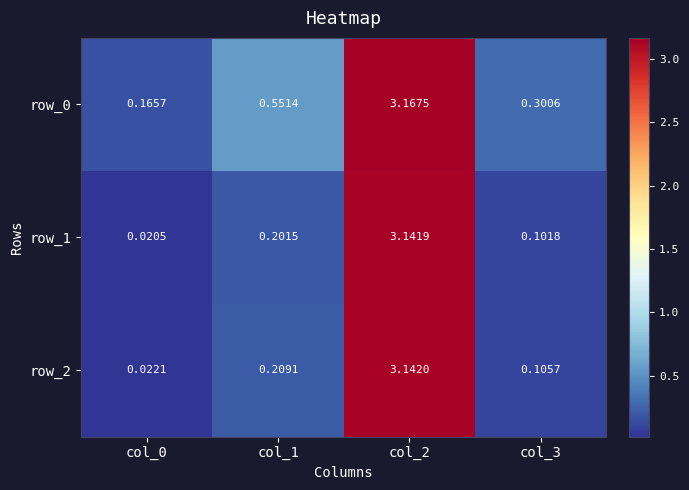

Which series changed the most between col_1 and col_2?

row_1